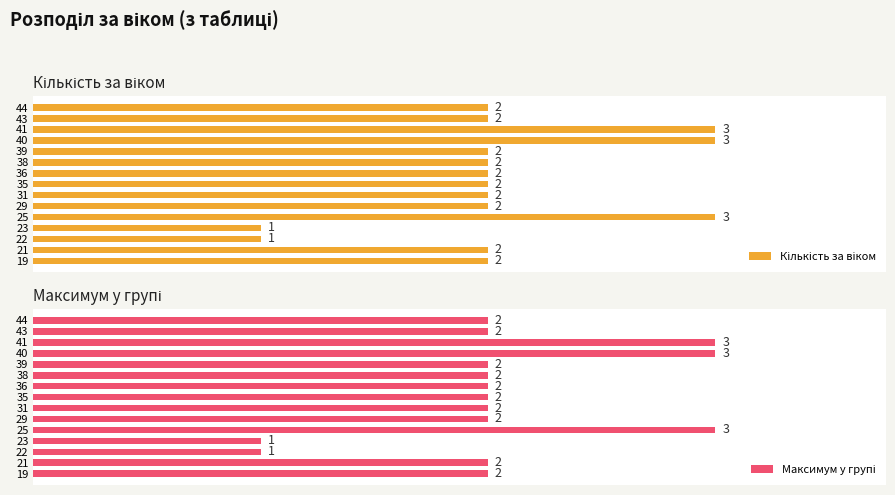

What is the value of the Кількість за віком bar at the 9th from the left?

2.0